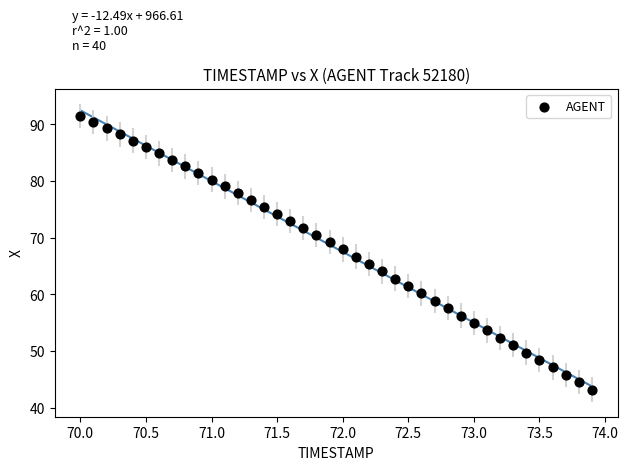

What is the range of X values (max minus min)?

3.9